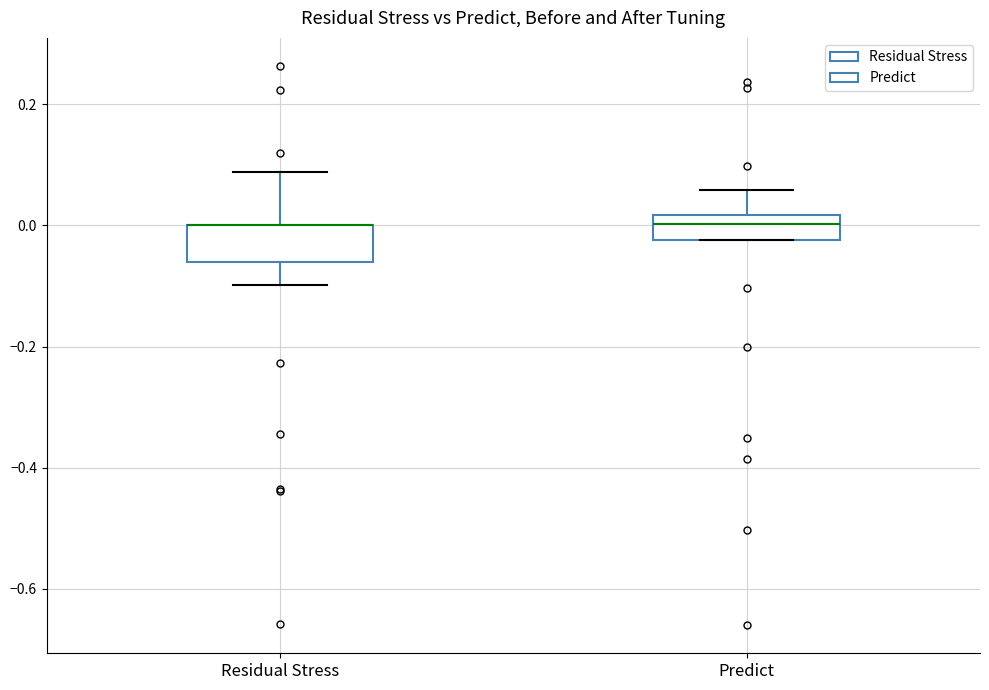

Where does the lower whisker of the box for Residual Stress end on the y-axis? The values are not printed on the chart, so give them approximately, as read against the axis.

-0.10